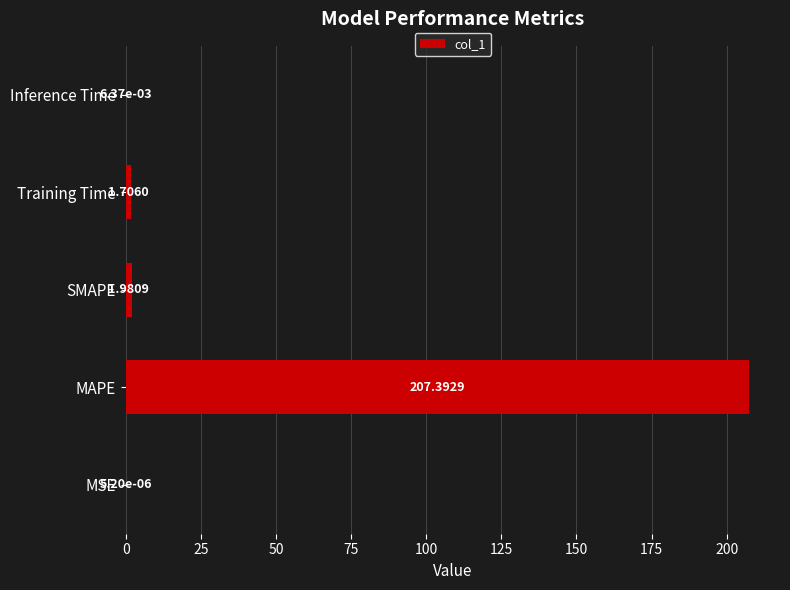

At which category does the chart reach its peak across all series?

MAPE